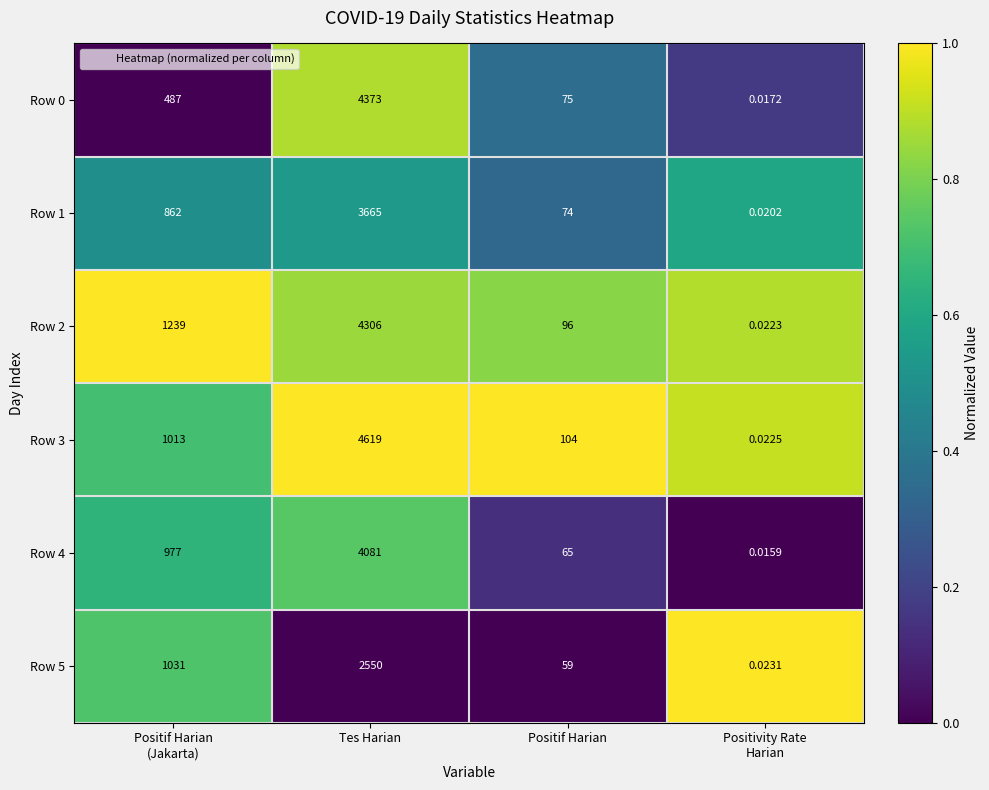

Which label corresponds to the largest value in the chart?

Tes Harian